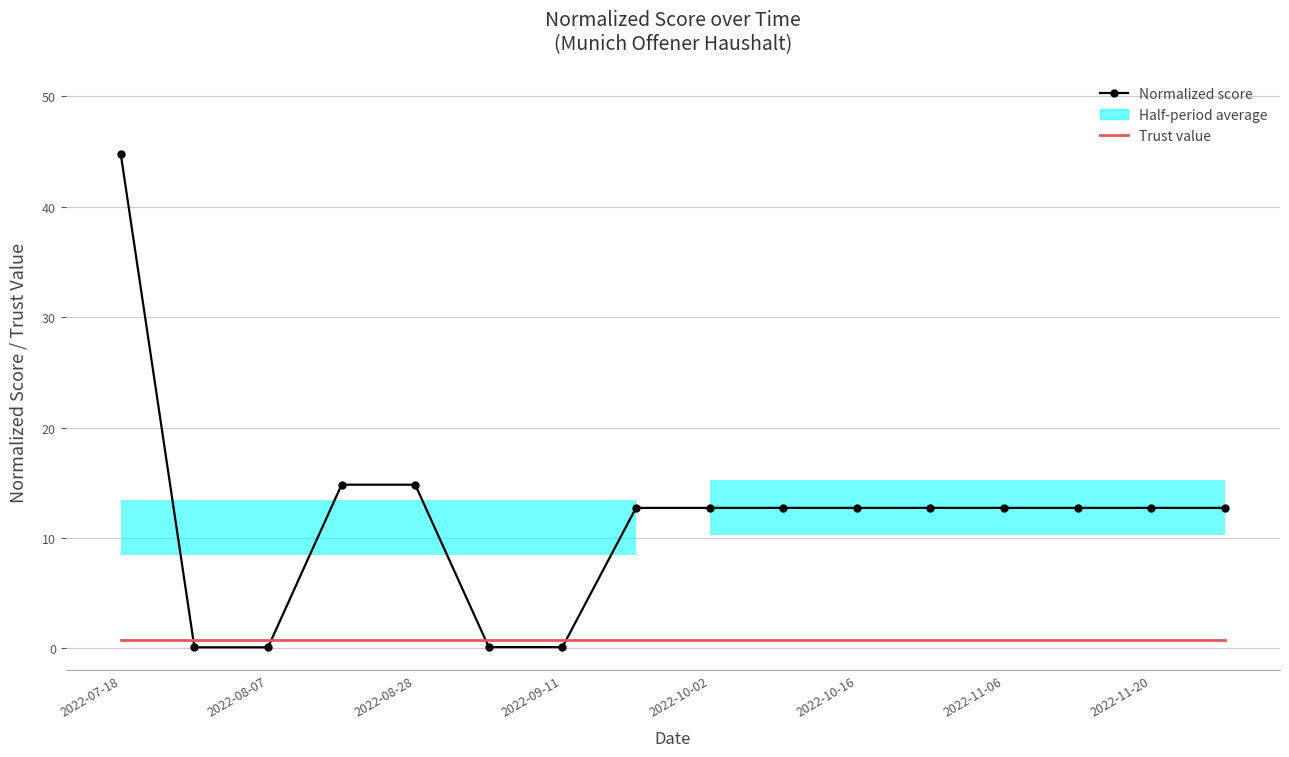

How many data points does each series have?

16